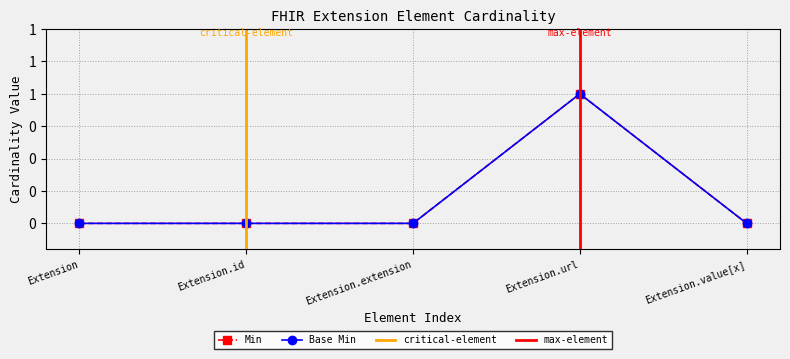

Reading left to right, extract all data points from this chart.

Min: 0	0	0	1	0
Base Min: 0	0	0	1	0